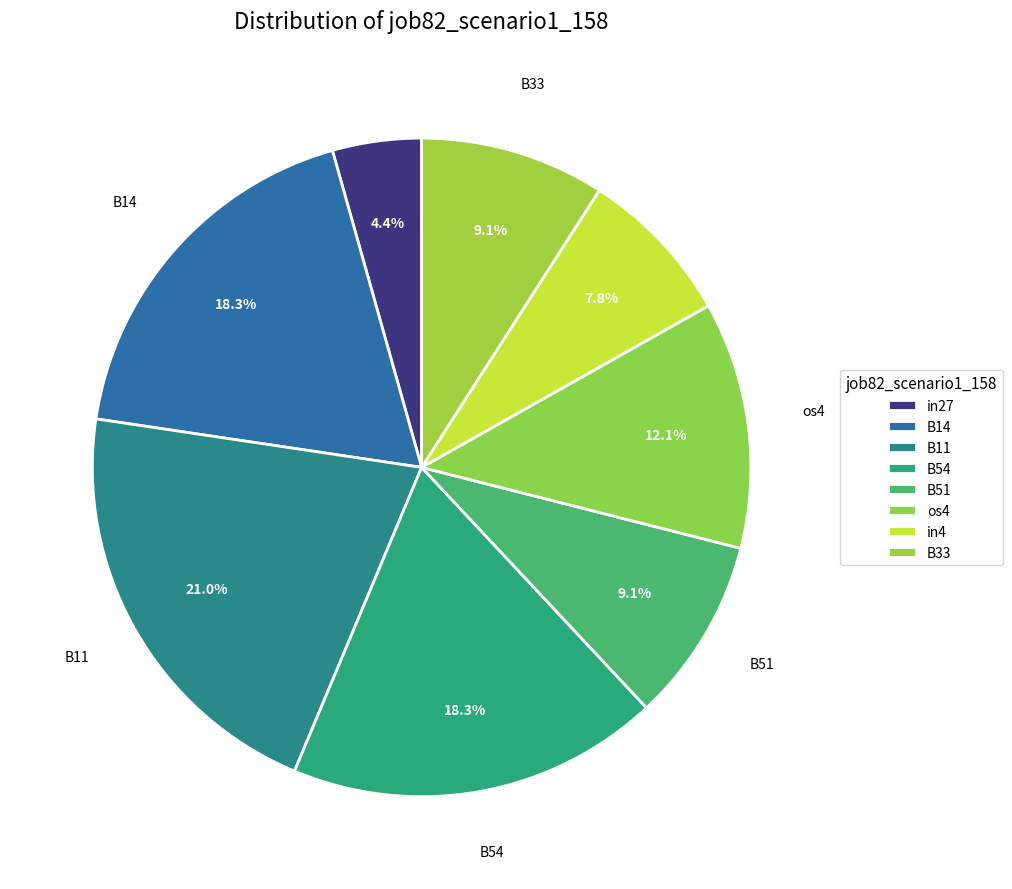

To the nearest percent, what is the combined percentage of B11 and os4?

33%